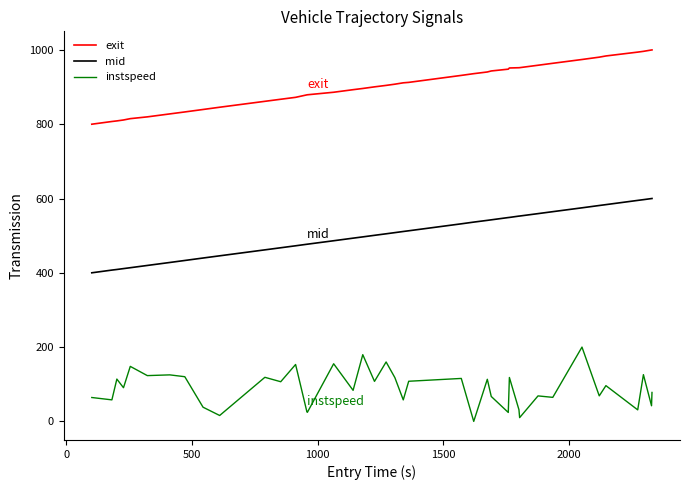

Rank the series by their average value, from highest to lowest.

exit, mid, instspeed